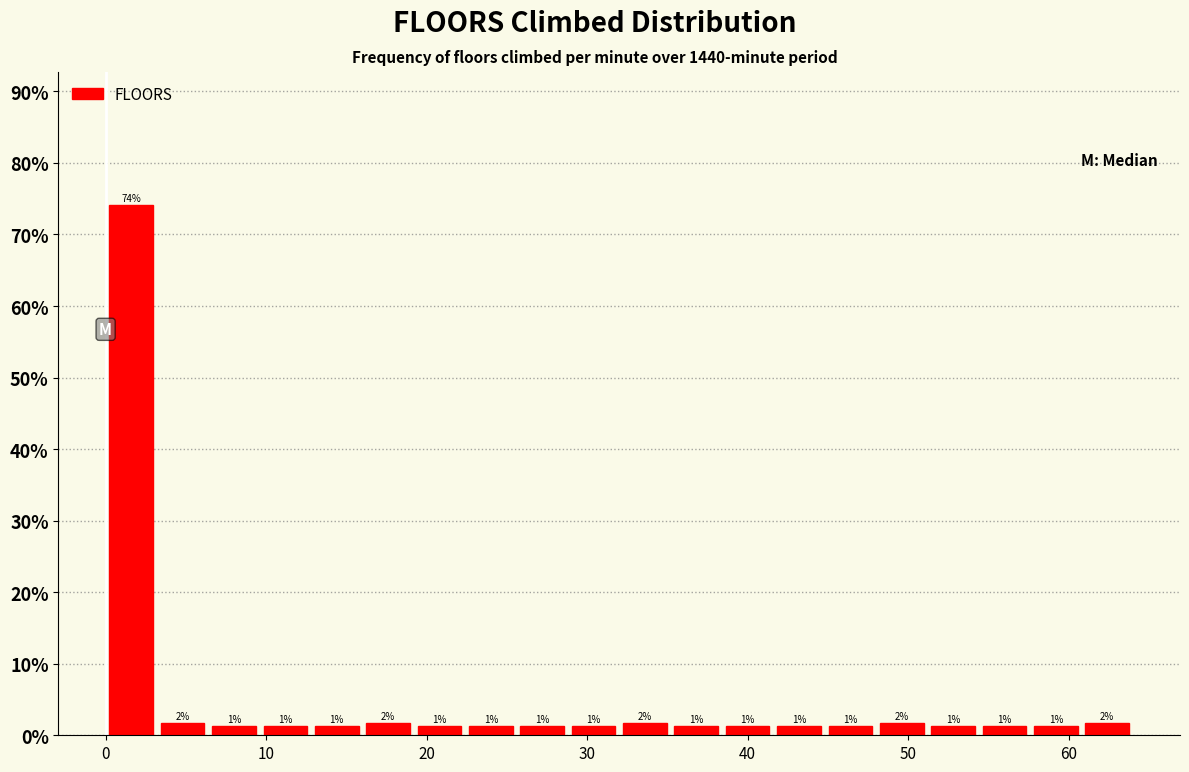

Around what value on the x-axis is the tallest bar? Give the approximate position of its centre, as read against the axis.

2